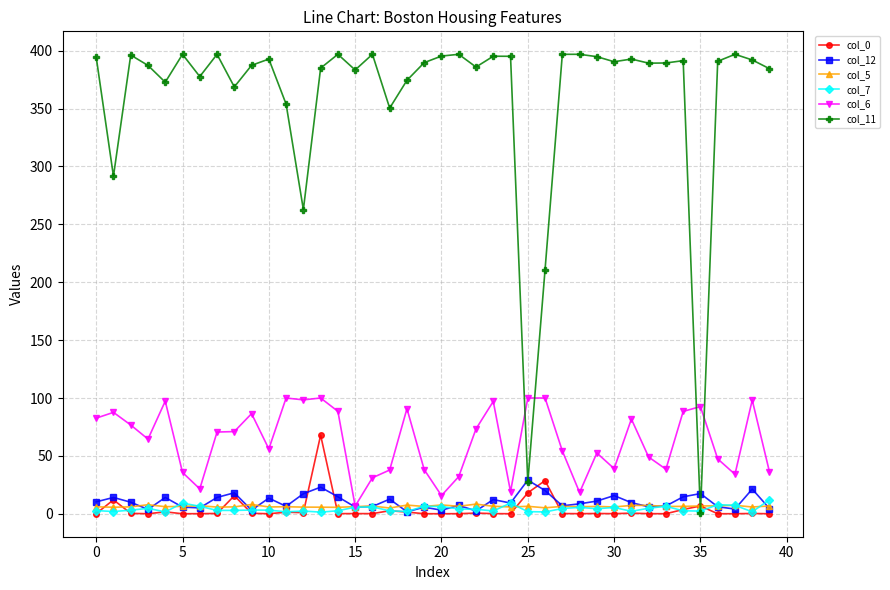

Which series has the largest range (max minus min)?

col_11